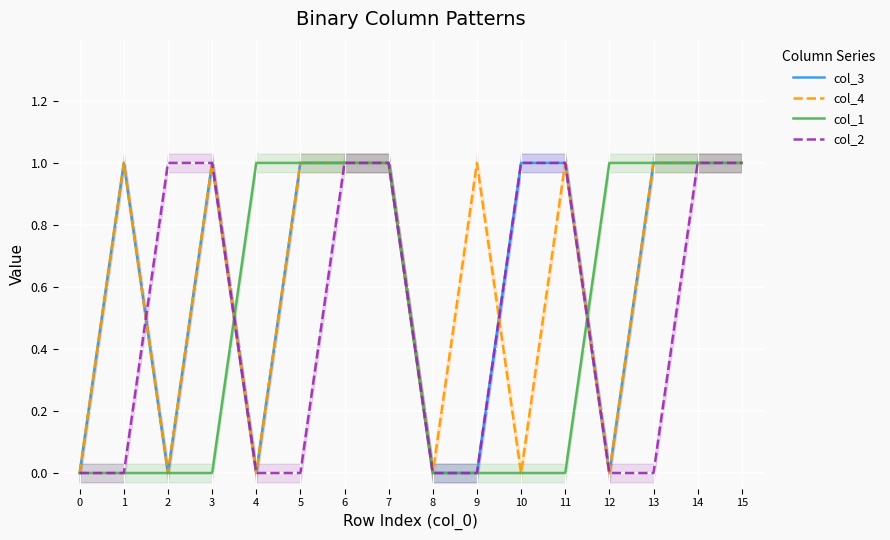

What is the highest value of the col_3 series?

1